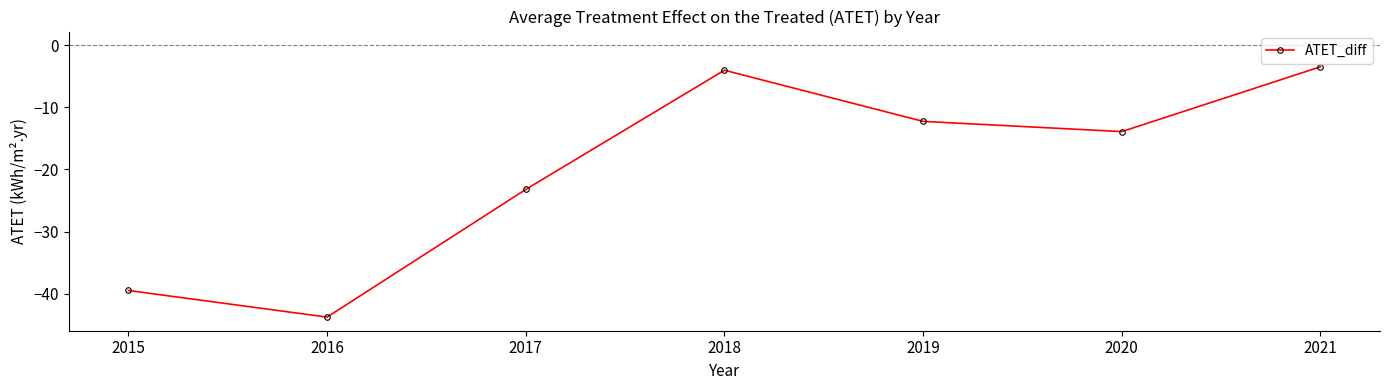

List the labels in order of value, largest first.

2021, 2018, 2019, 2020, 2017, 2015, 2016